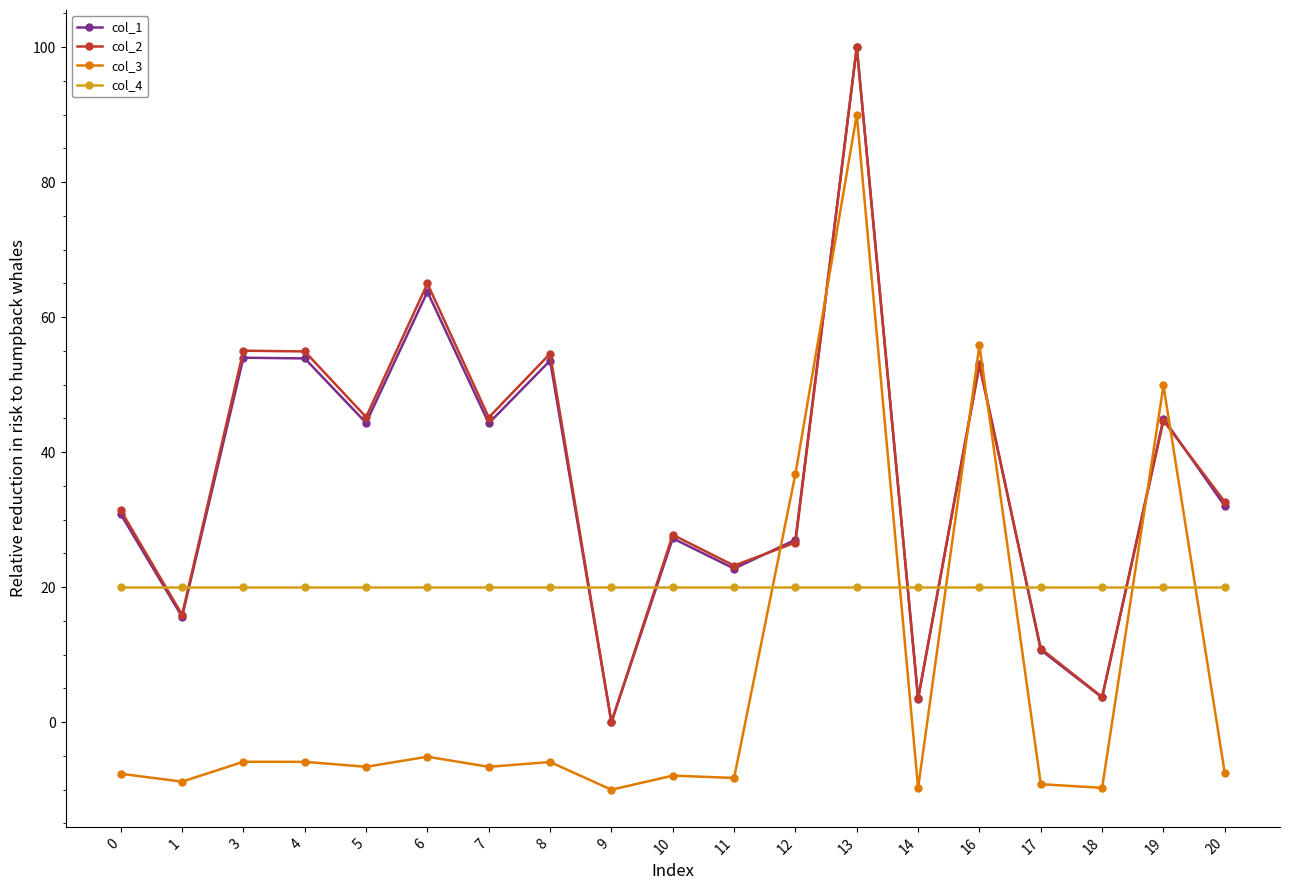

In col_2, how many points are lower than both neighbors (excluding endpoints)?

7